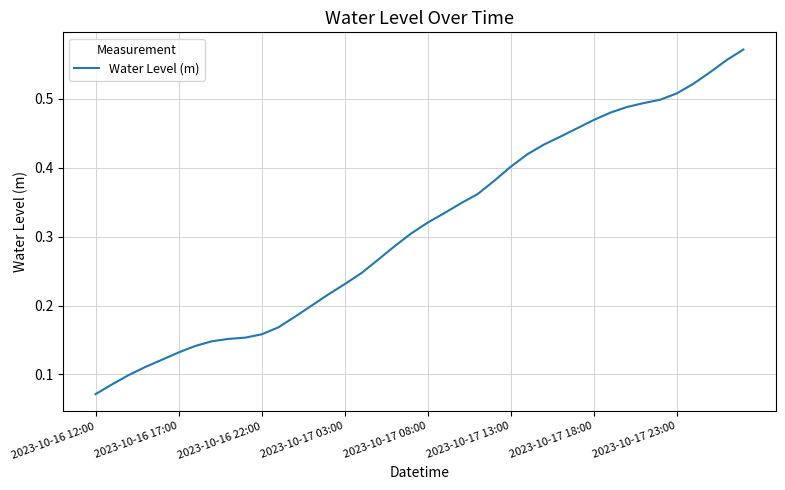

Does the chart display data point markers on the line(s)?

No